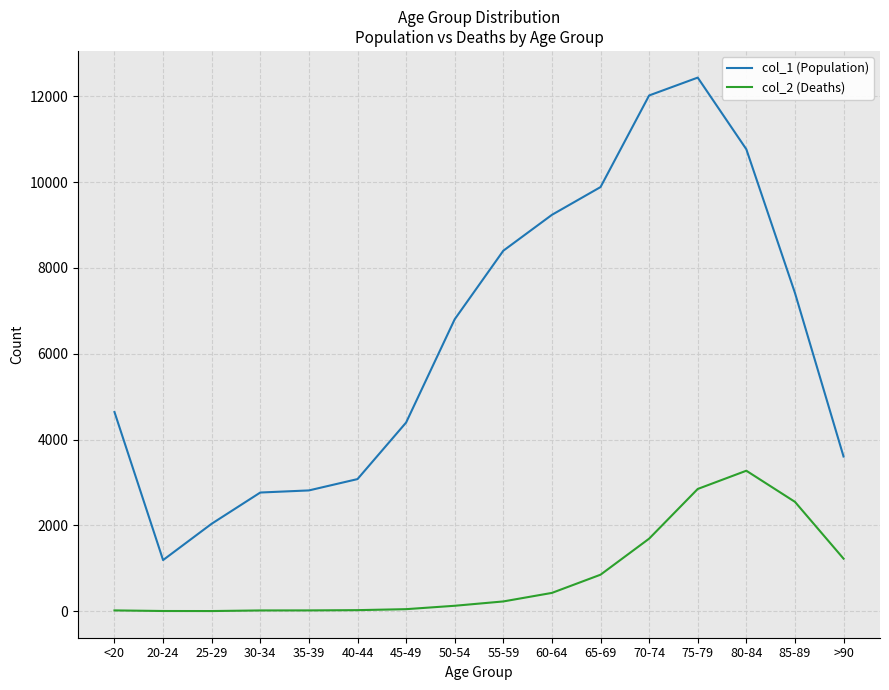

At 80-84, list the series in order from smallest to largest.

col_2 (Deaths), col_1 (Population)